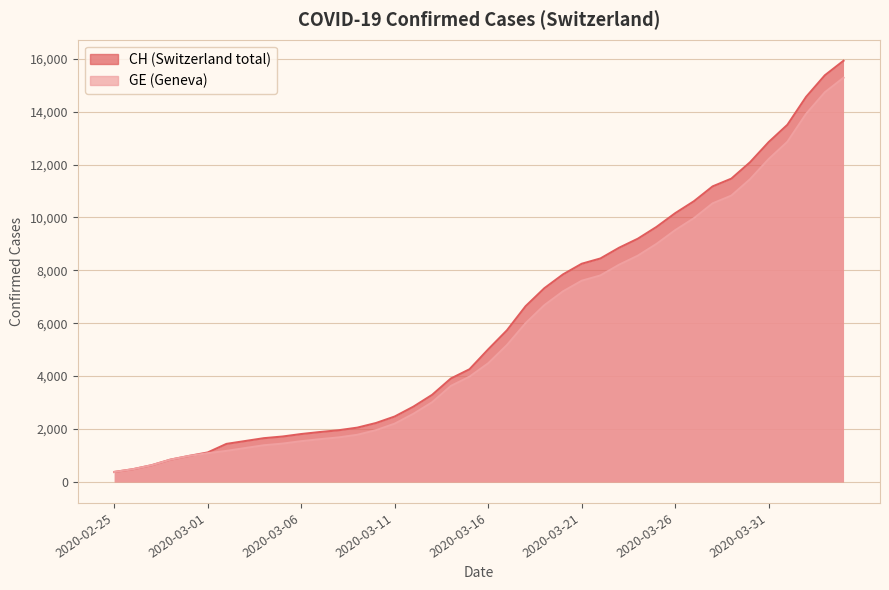

True or false: GE and CH cross at least once.

False